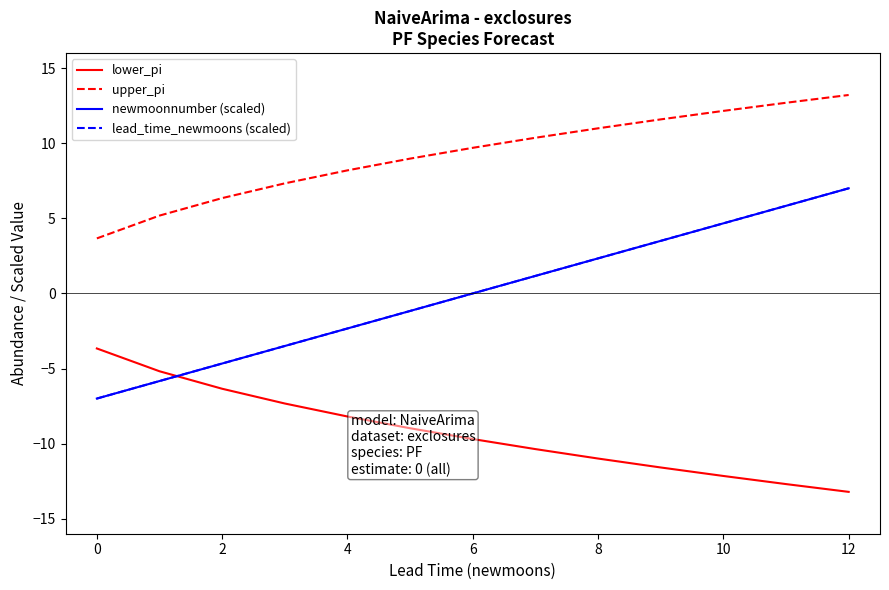

Does the chart display data point markers on the line(s)?

No